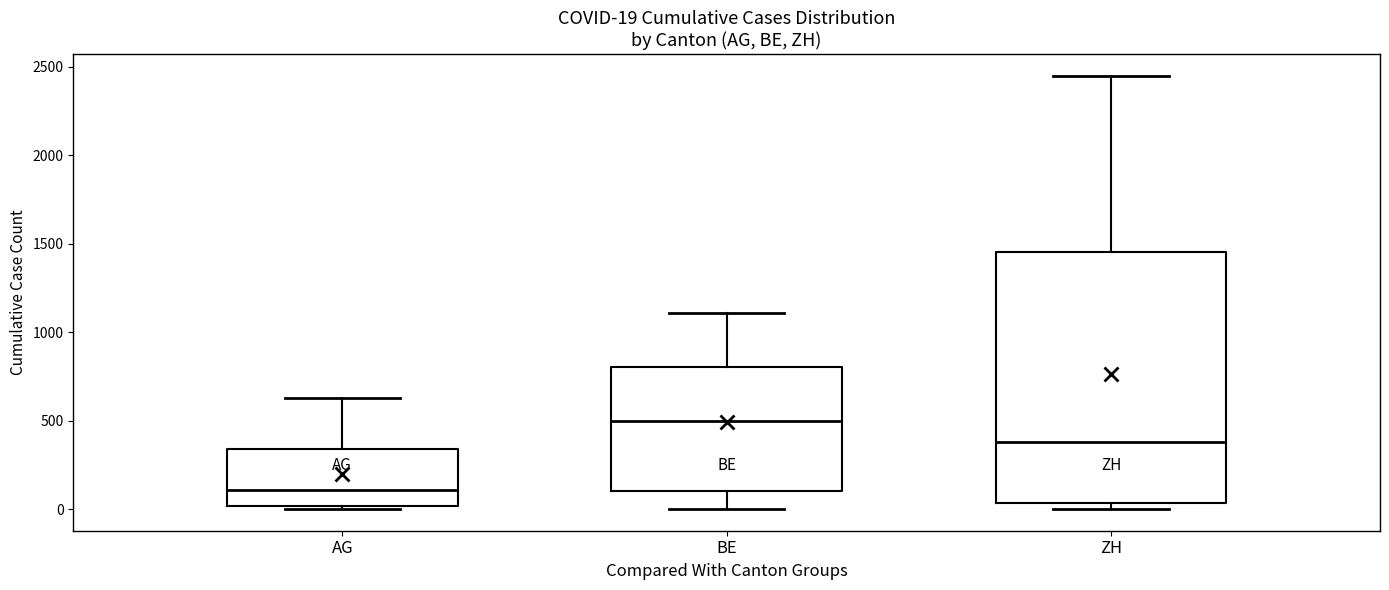

Which box has the lowest median line?

AG